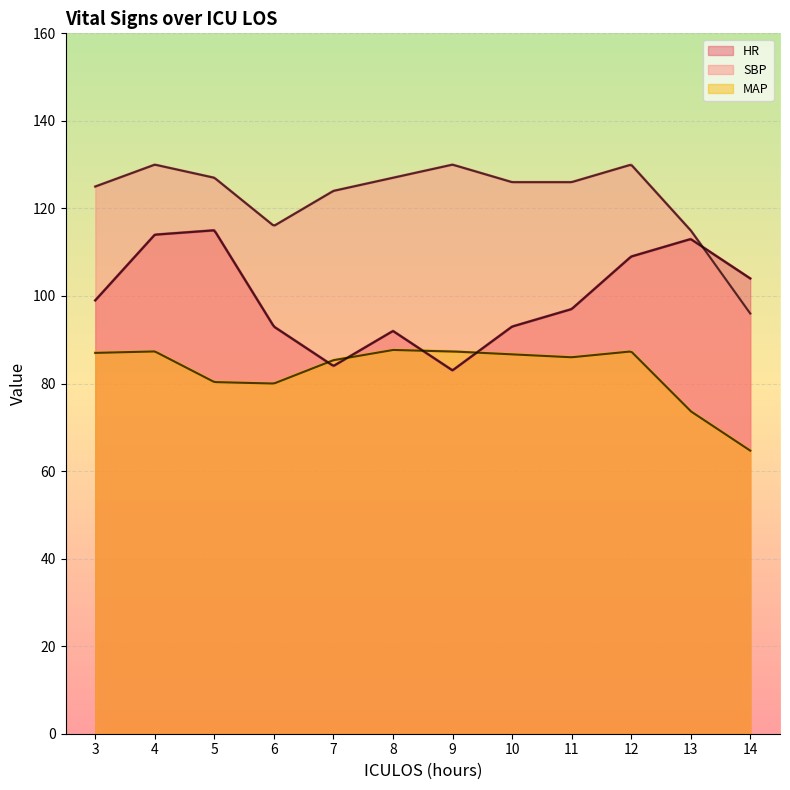

Which category has the lowest value across all series?

14